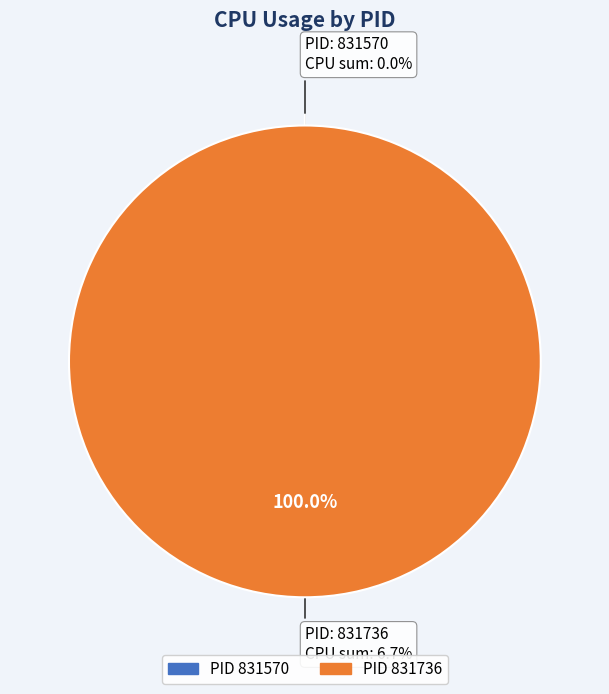

What is the change in value from 831570 to 831736?

+6.7